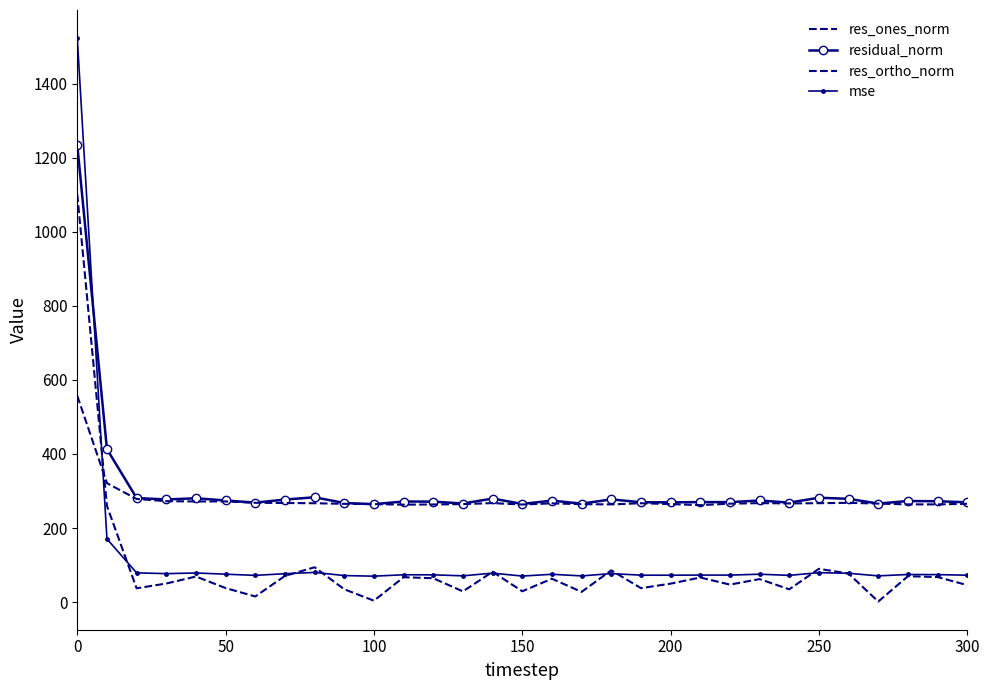

How many values in the res_ones_norm series are below 62?

15